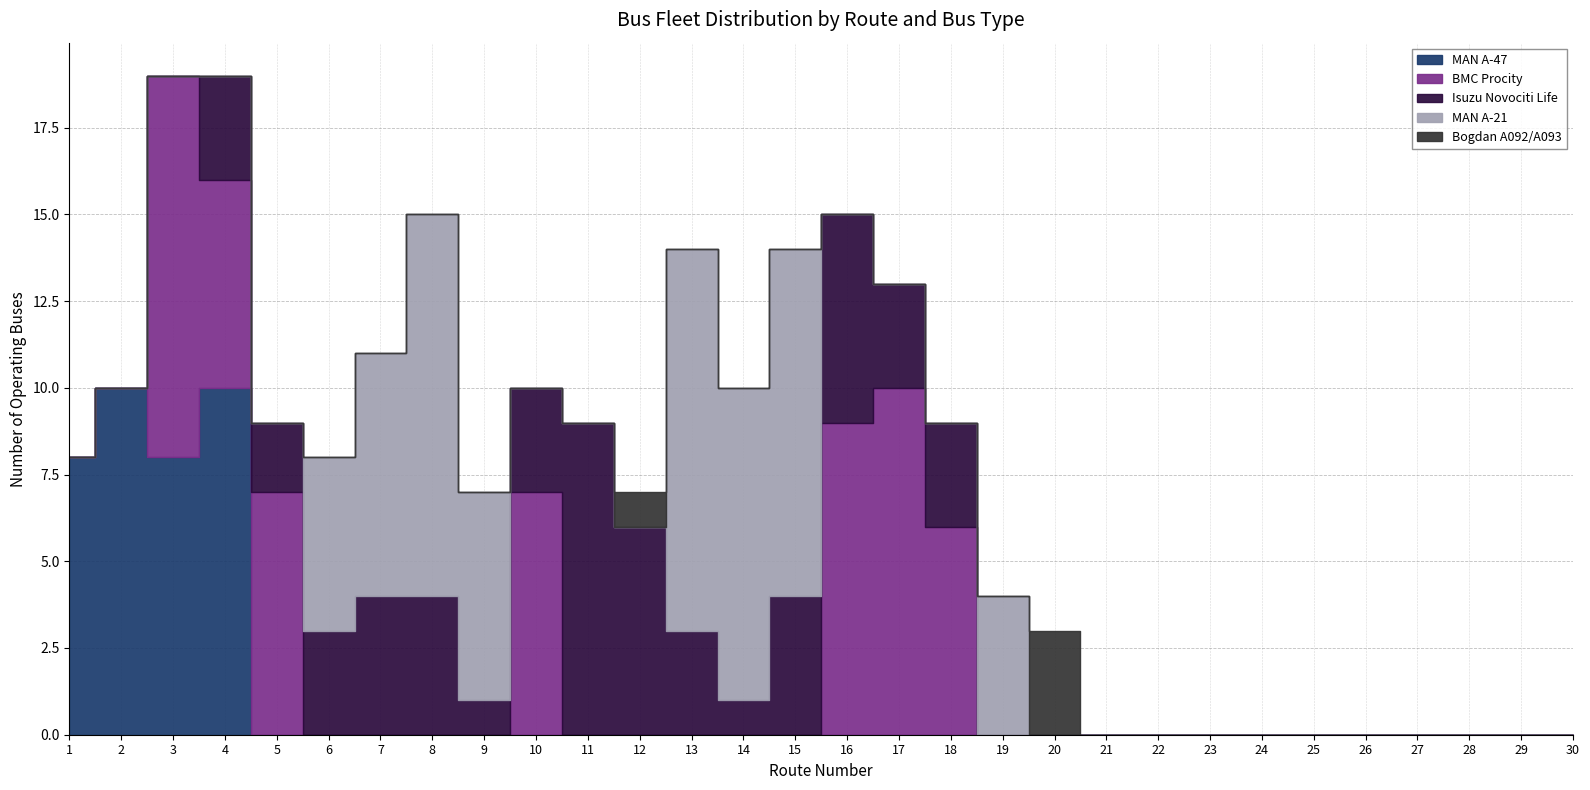

How many positive values does the Isuzu Novociti Life series have?

15